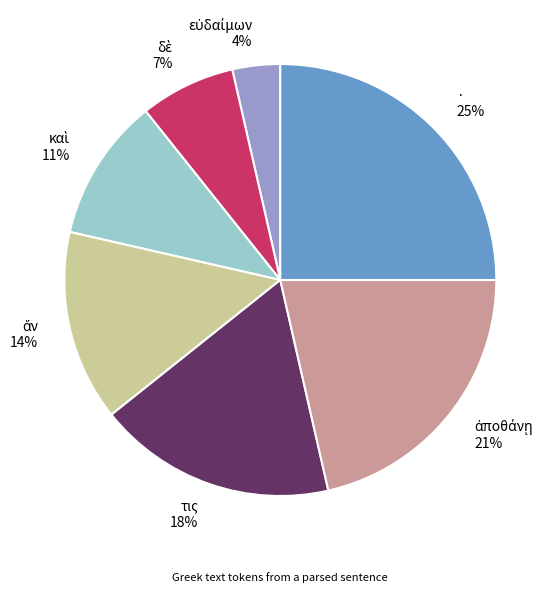

Does · represent more than half of the total?

No